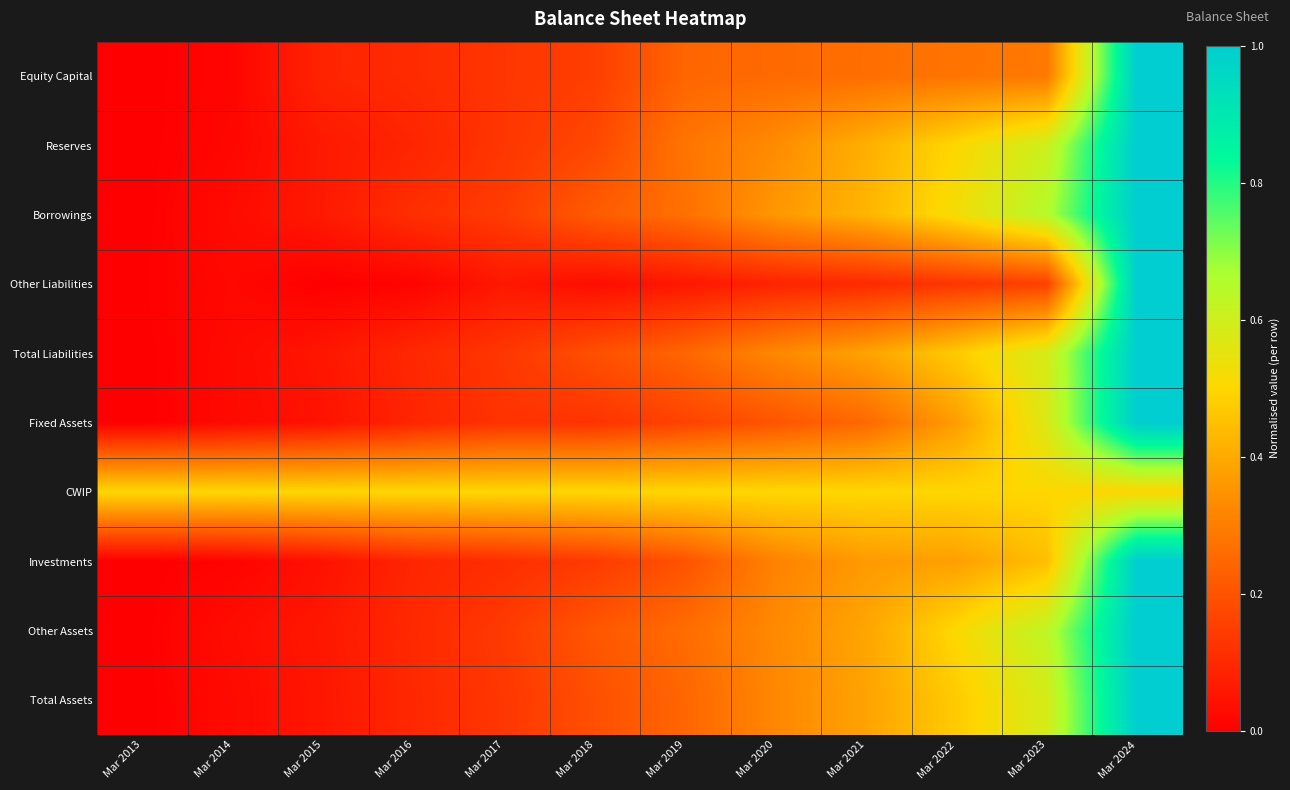

Which has a higher value, Mar 2016 or Mar 2023?

Mar 2023